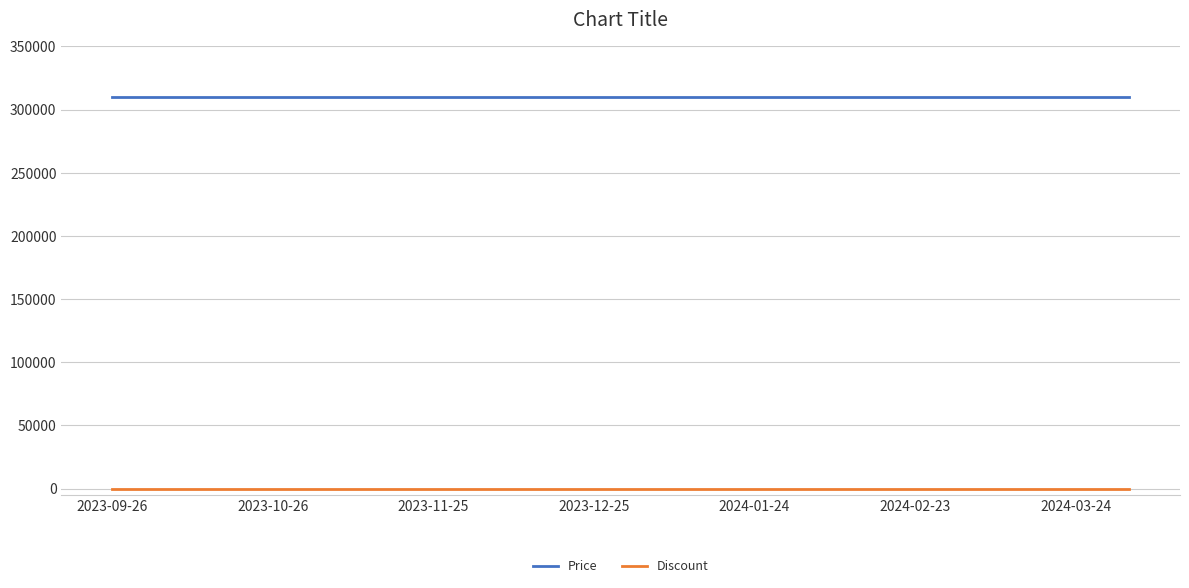

Reading right to left, what are all the values shown in this chart?

Price: 310000	310000	310000	310000	310000	310000	310000	310000	310000	310000	310000	310000	310000	310000	310000	310000	310000	310000	310000	310000
Discount: 0	0	0	0	0	0	0	0	0	0	0	0	0	0	0	0	0	0	0	0